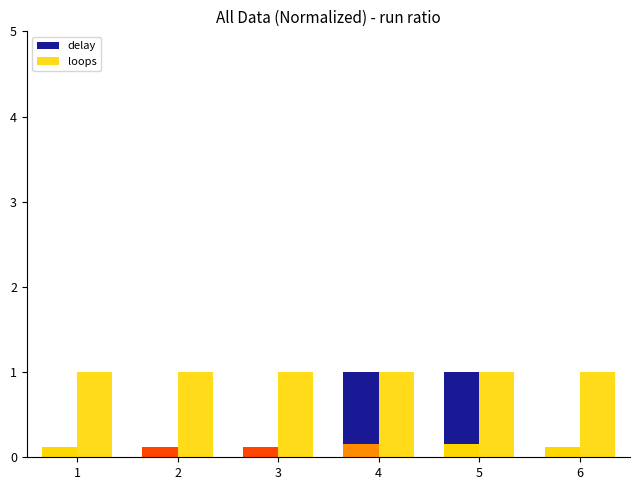

How many bars are there in each group?

2